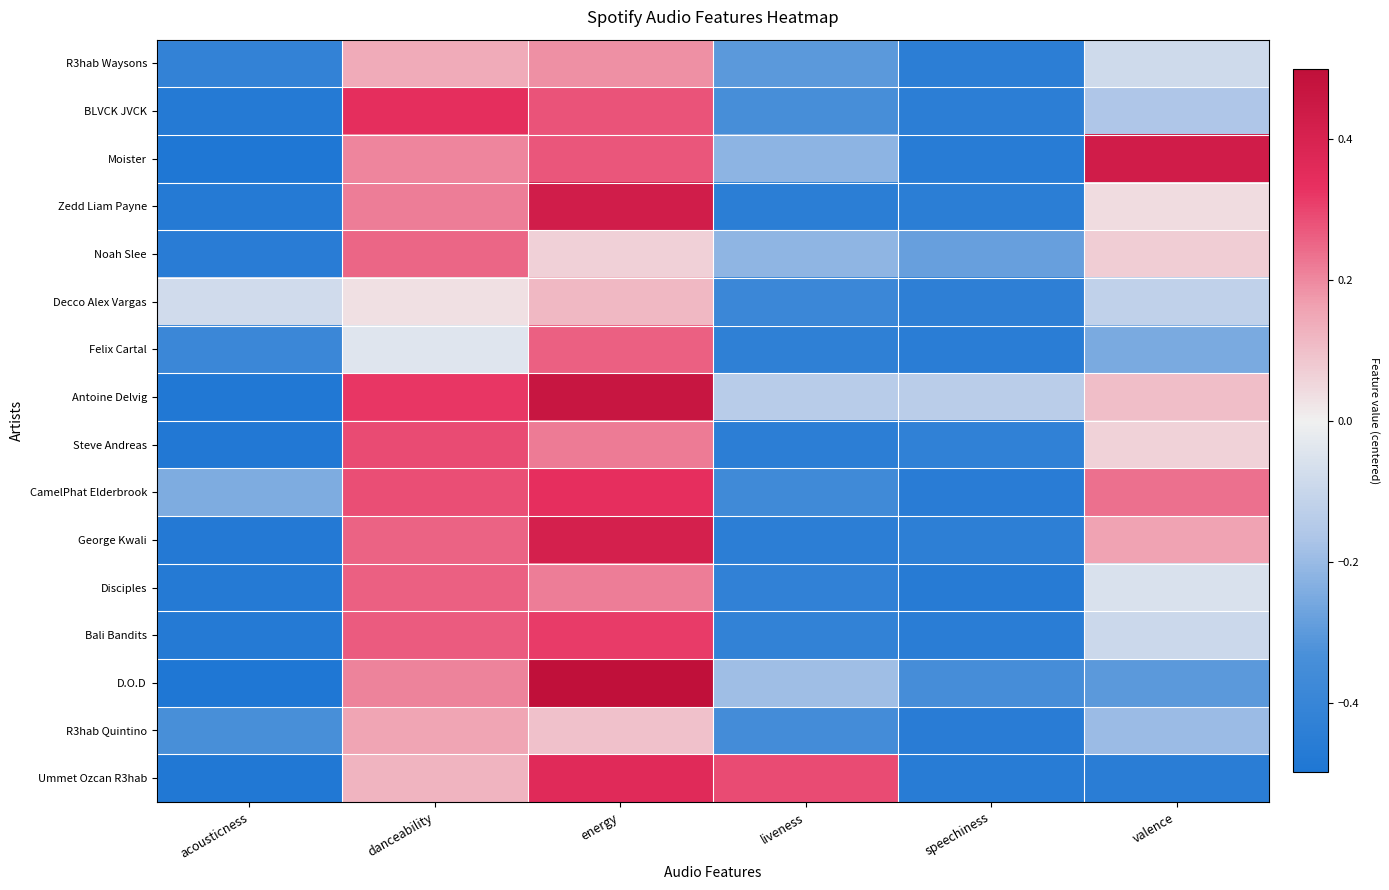

How many values in CamelPhat Elderbrook are below zero?

3